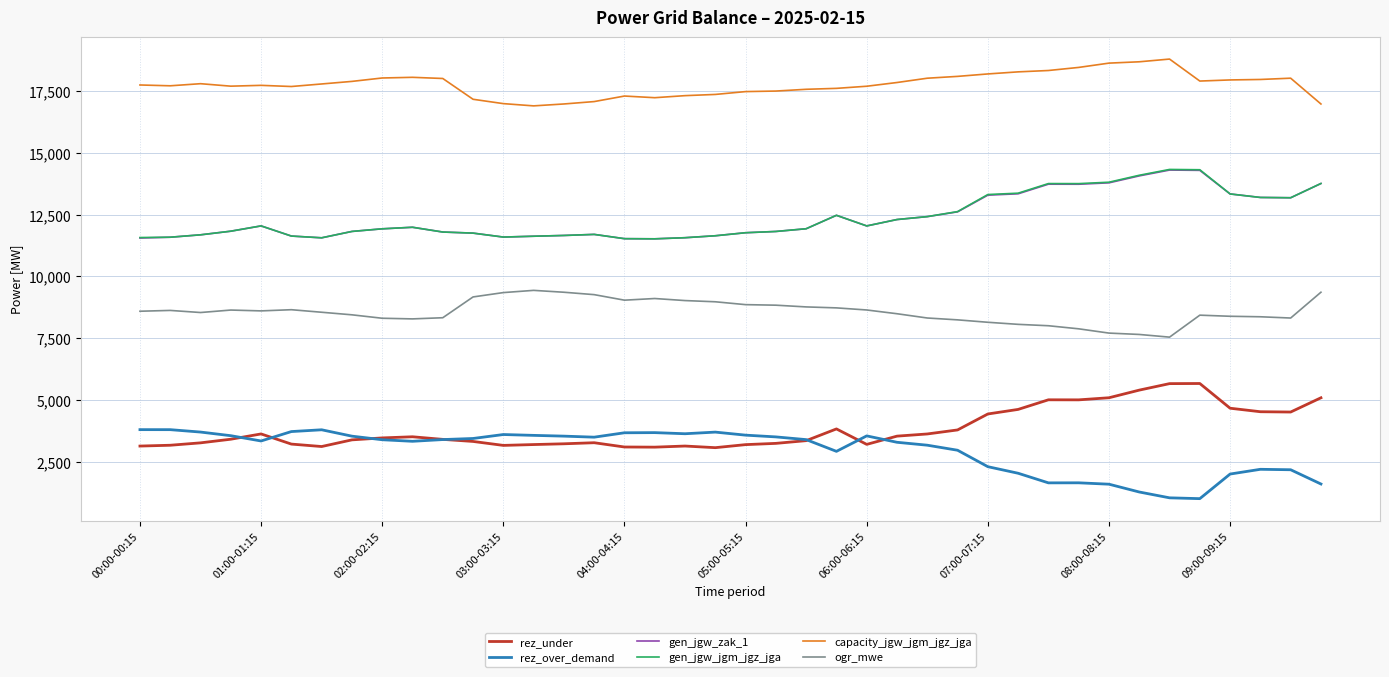

True or false: gen_jgw_jgm_jgz_jga and ogr_mwe intersect in this chart.

False